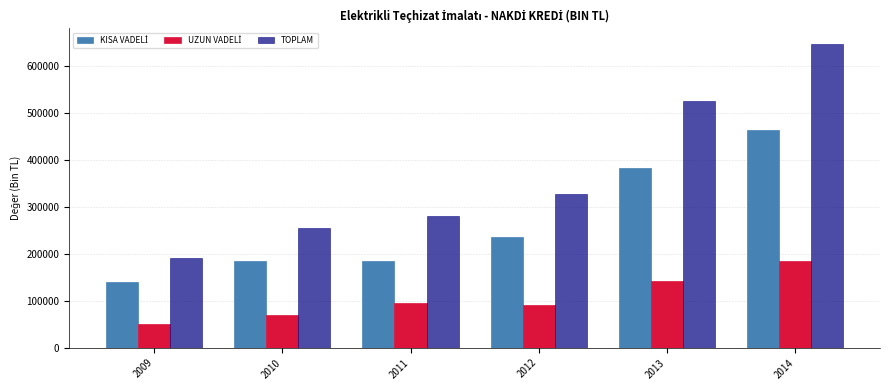

The value of TOPLAM at 2013 is 109772.4. True or false?

False